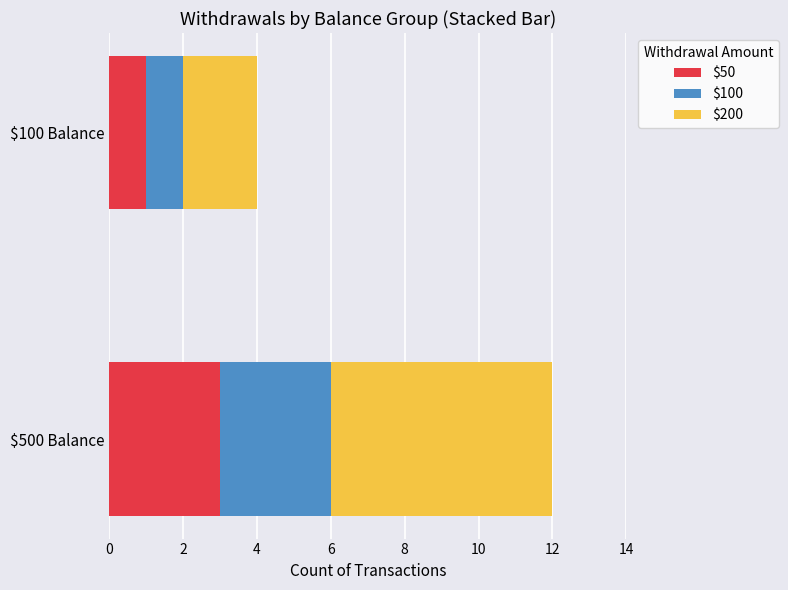

At which category is the sum across all series the highest?

$500 Balance